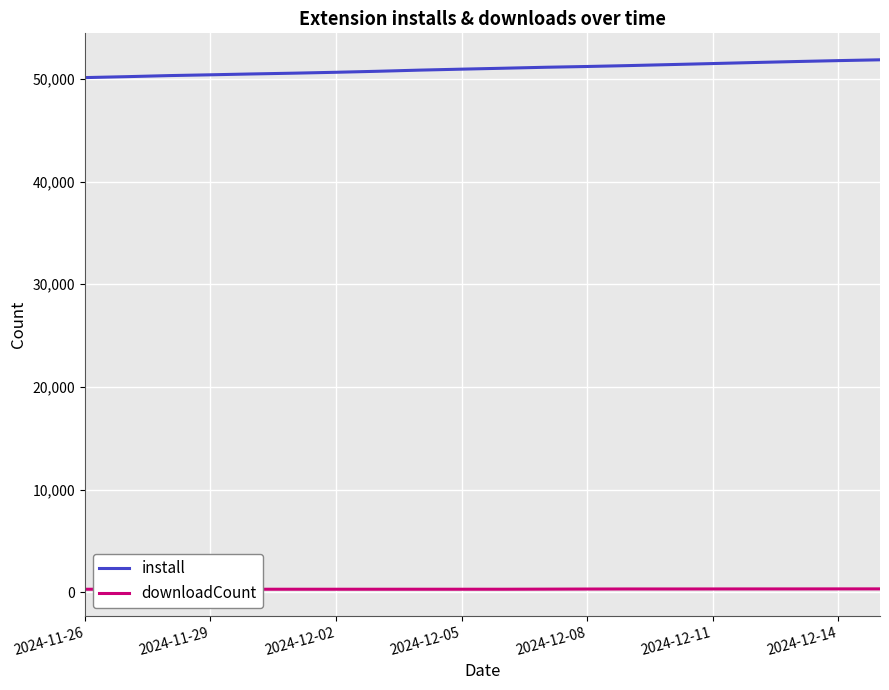

True or false: install and downloadCount intersect in this chart.

False